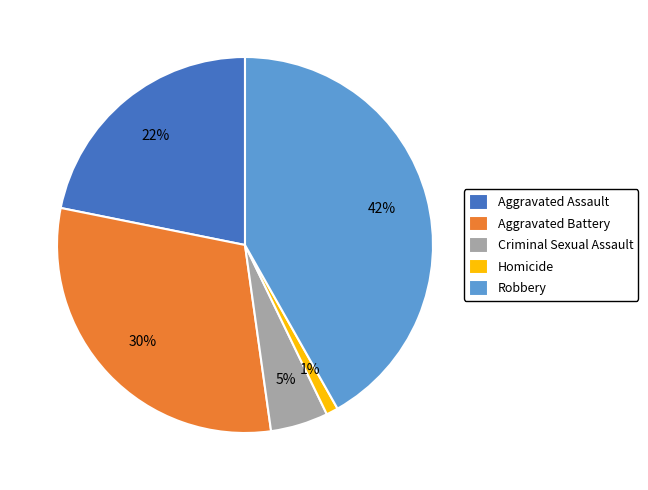

What percentage is the Aggravated Battery slice, to the nearest percent?

30%